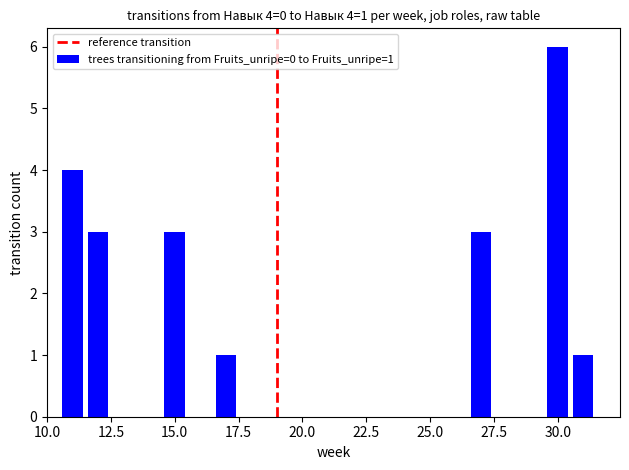

What is the greatest value displayed?

6